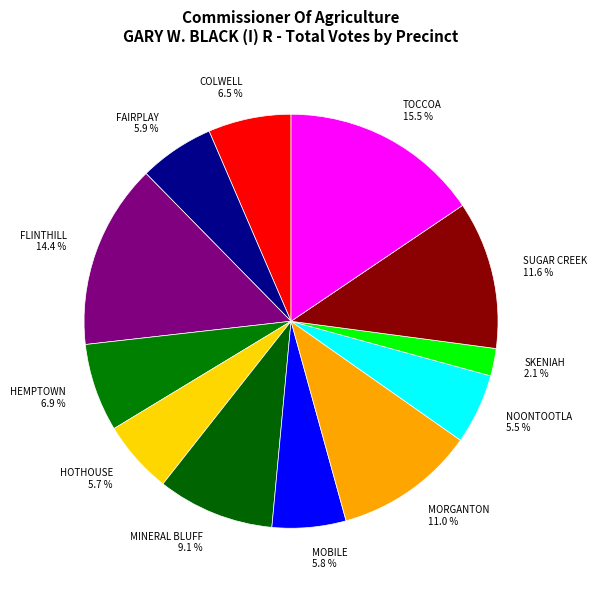

How many segments does this pie chart have?

12